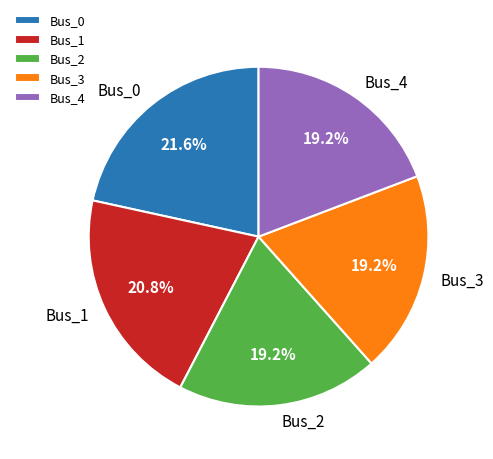

To the nearest percent, what percentage of the pie is Bus_1?

21%